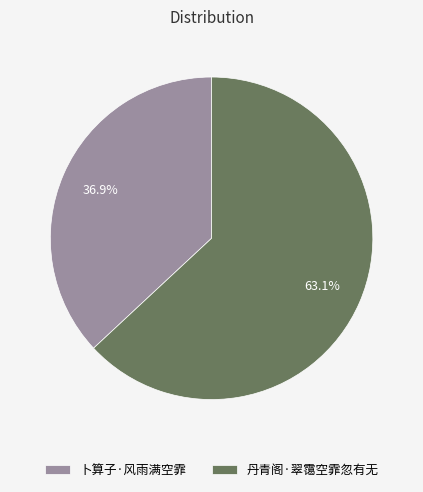

To the nearest percent, what is the combined percentage of 卜算子·风雨满空霏 and 丹青阁·翠霭空霏忽有无?

100%